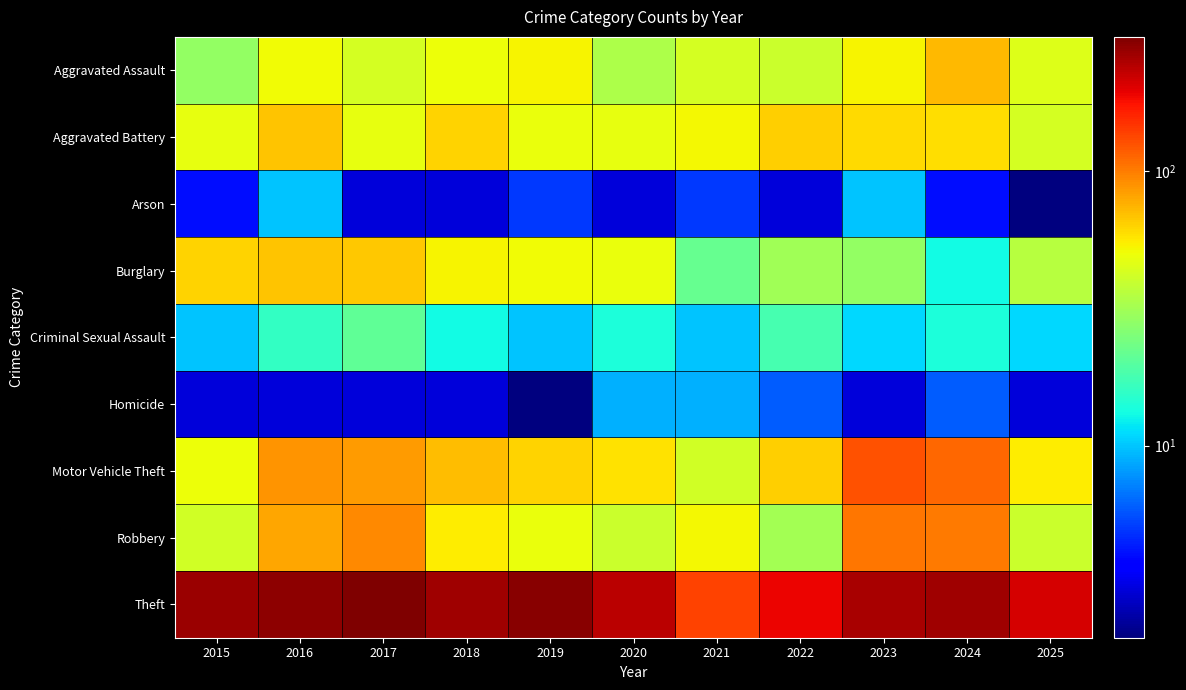

Reading right to left, list all the values displayed in this chart.

Aggravated Assault: 2025=45	2024=72	2023=53	2022=40	2021=43	2020=34	2019=53	2018=50	2017=43	2016=51	2015=29
Aggravated Battery: 2025=43	2024=59	2023=61	2022=65	2021=52	2020=48	2019=49	2018=63	2017=48	2016=68	2015=48
Arson: 2025=2	2024=4	2023=10	2022=3	2021=5	2020=3	2019=5	2018=3	2017=3	2016=10	2015=4
Burglary: 2025=36	2024=13	2023=29	2022=31	2021=22	2020=49	2019=51	2018=53	2017=67	2016=69	2015=63
Criminal Sexual Assault: 2025=11	2024=14	2023=11	2022=18	2021=10	2020=14	2019=10	2018=13	2017=21	2016=16	2015=10
Homicide: 2025=3	2024=6	2023=3	2022=6	2021=9	2020=9	2019=2	2018=3	2017=3	2016=3	2015=3
Motor Vehicle Theft: 2025=55	2024=112	2023=125	2022=64	2021=42	2020=58	2019=63	2018=71	2017=85	2016=88	2015=50
Robbery: 2025=40	2024=101	2023=103	2022=32	2021=52	2020=40	2019=49	2018=55	2017=93	2016=80	2015=42
Theft: 2025=208	2024=264	2023=254	2022=191	2021=136	2020=237	2019=294	2018=267	2017=308	2016=289	2015=271